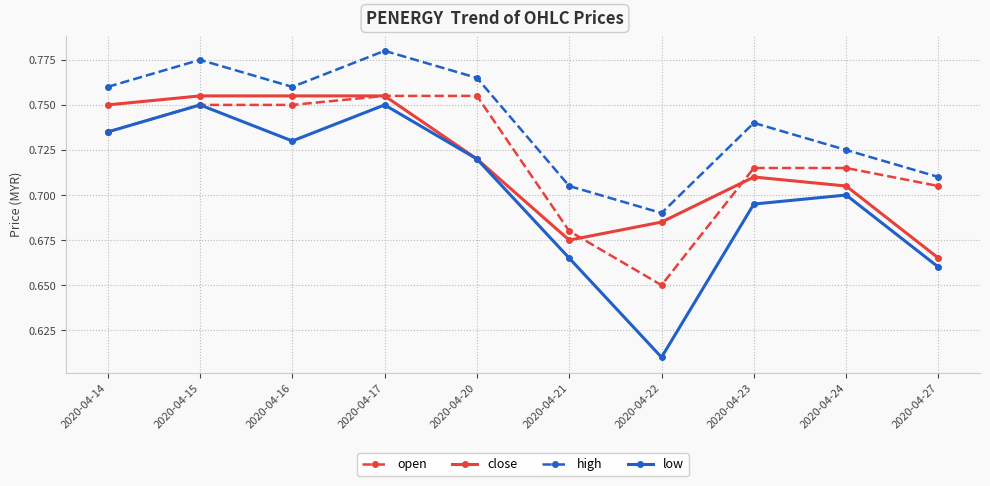

The high series shows 1.2 at 2020-04-27. True or false?

False